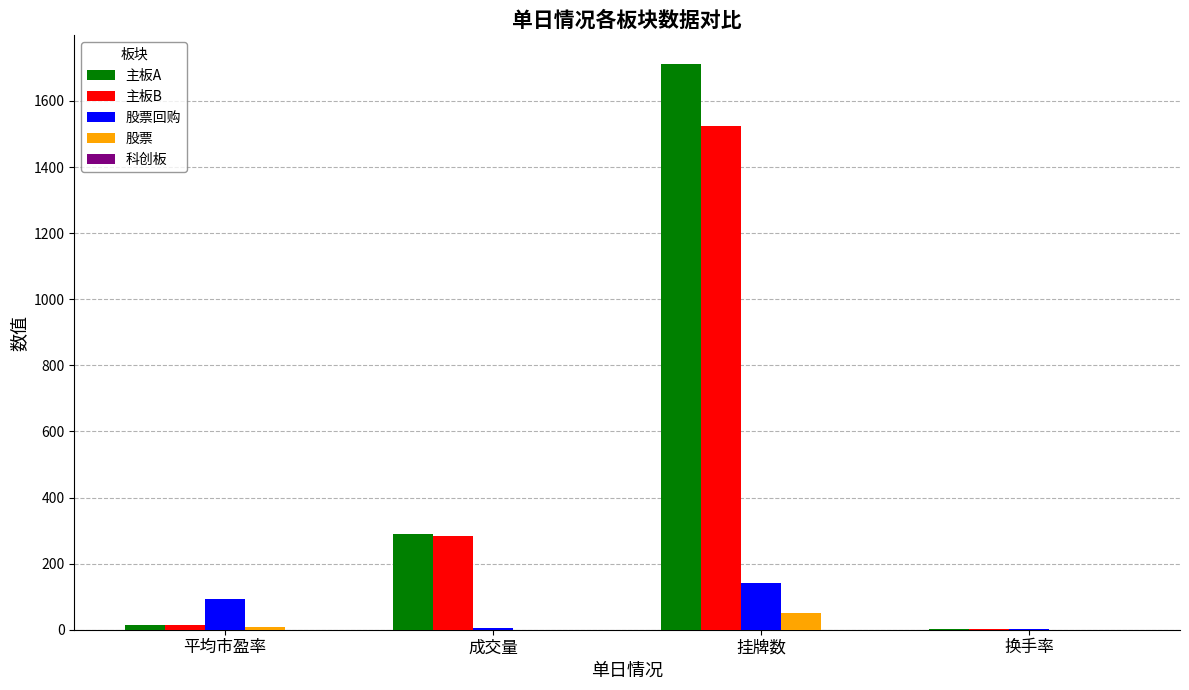

How many values in the 股票 series exceed 8?

2